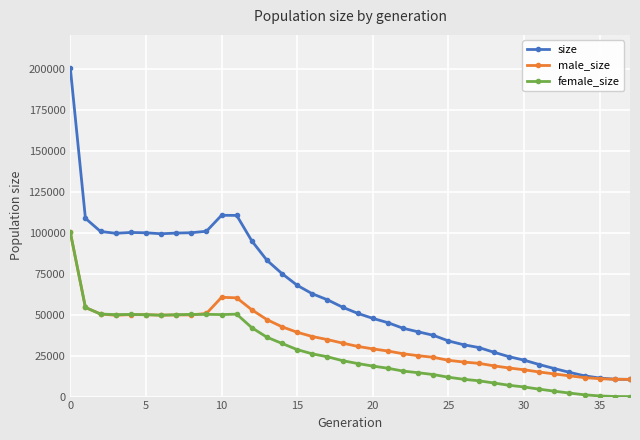

Which series has the largest range (max minus min)?

size